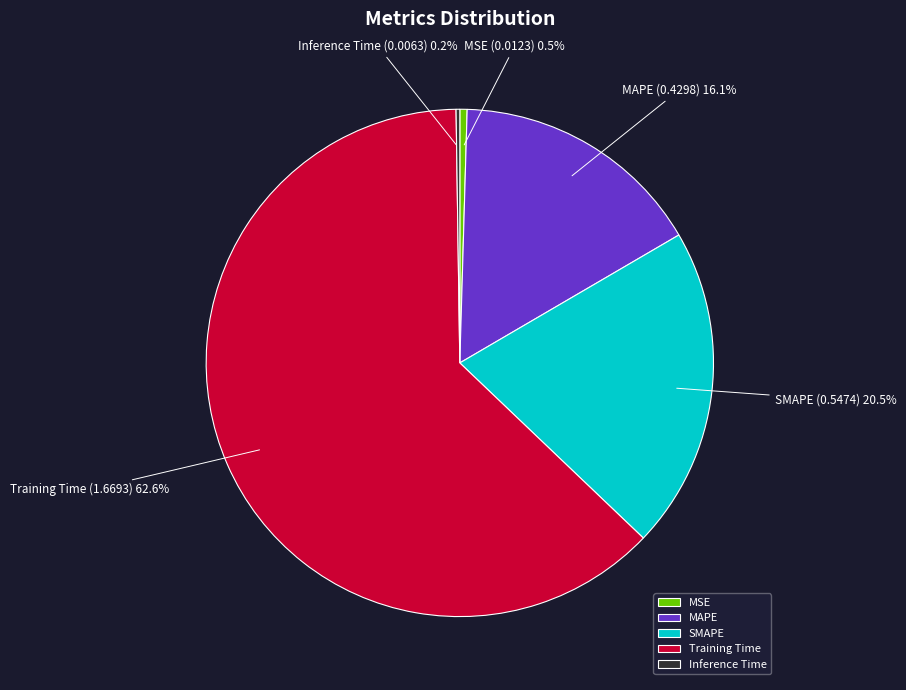

Which category has the biggest portion of the pie?

Training Time